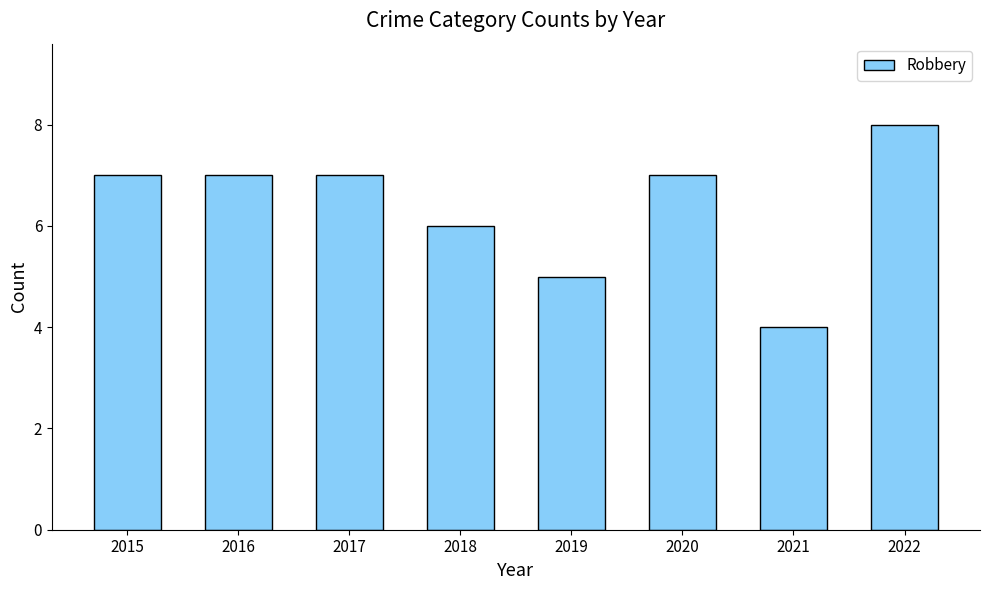

Count the values in the range 6 to 7.

5